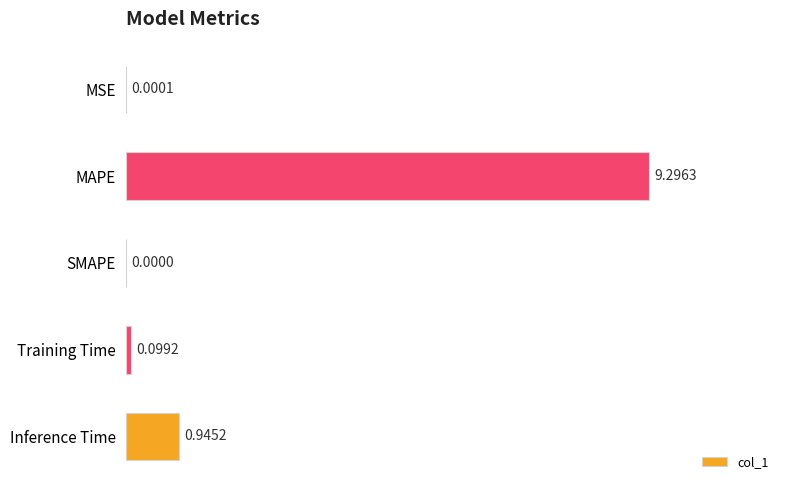

Which category has the highest value across all series?

MAPE